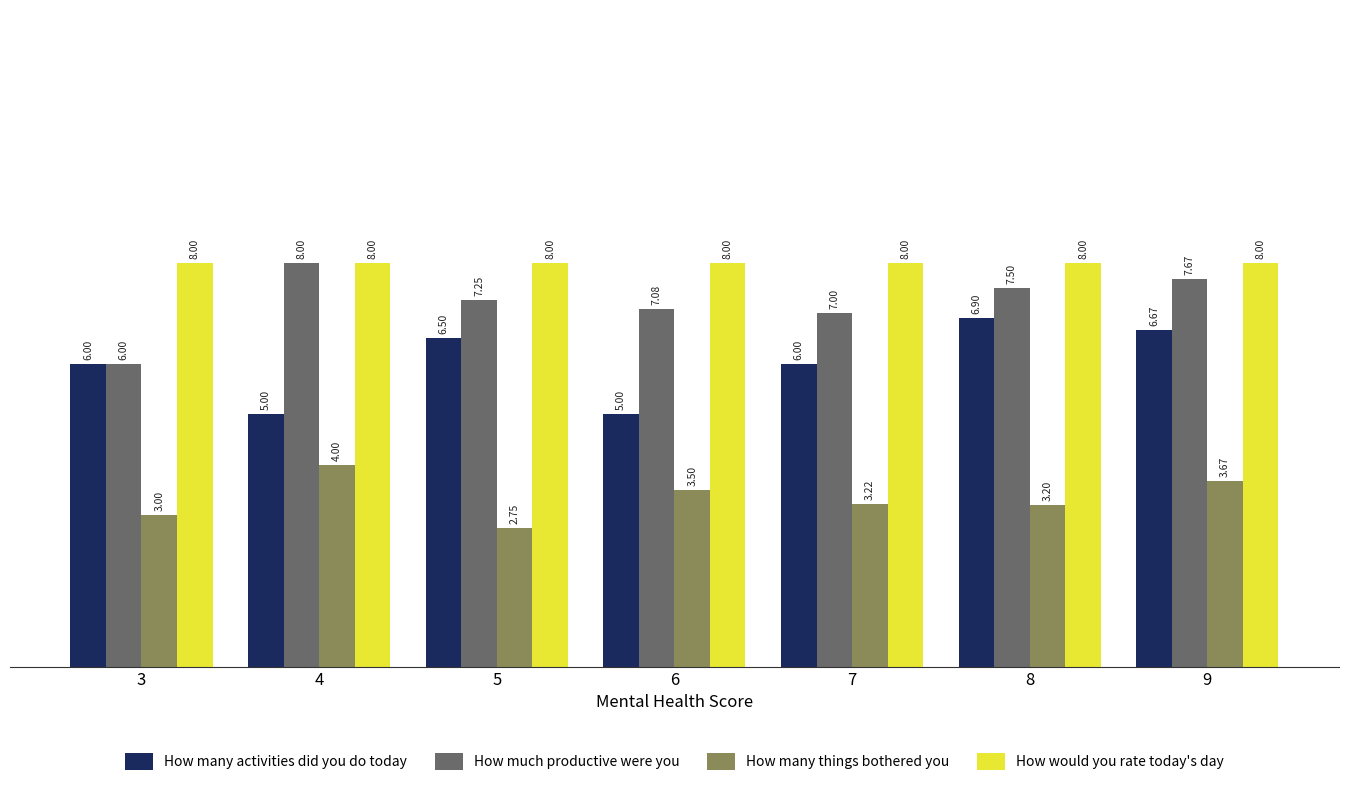

What is the value of the How many things bothered you bar at the 2nd from the left?

4.0